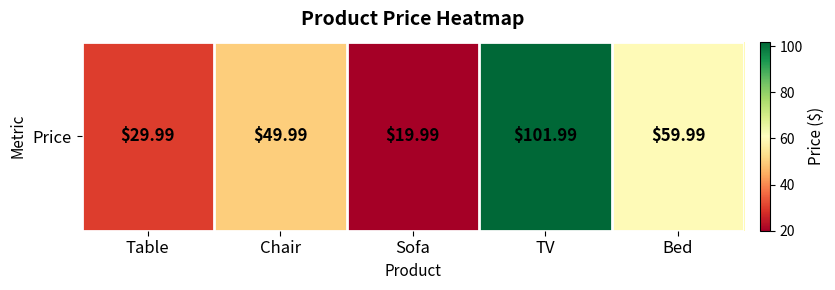

Which label corresponds to the smallest value in the chart?

Sofa